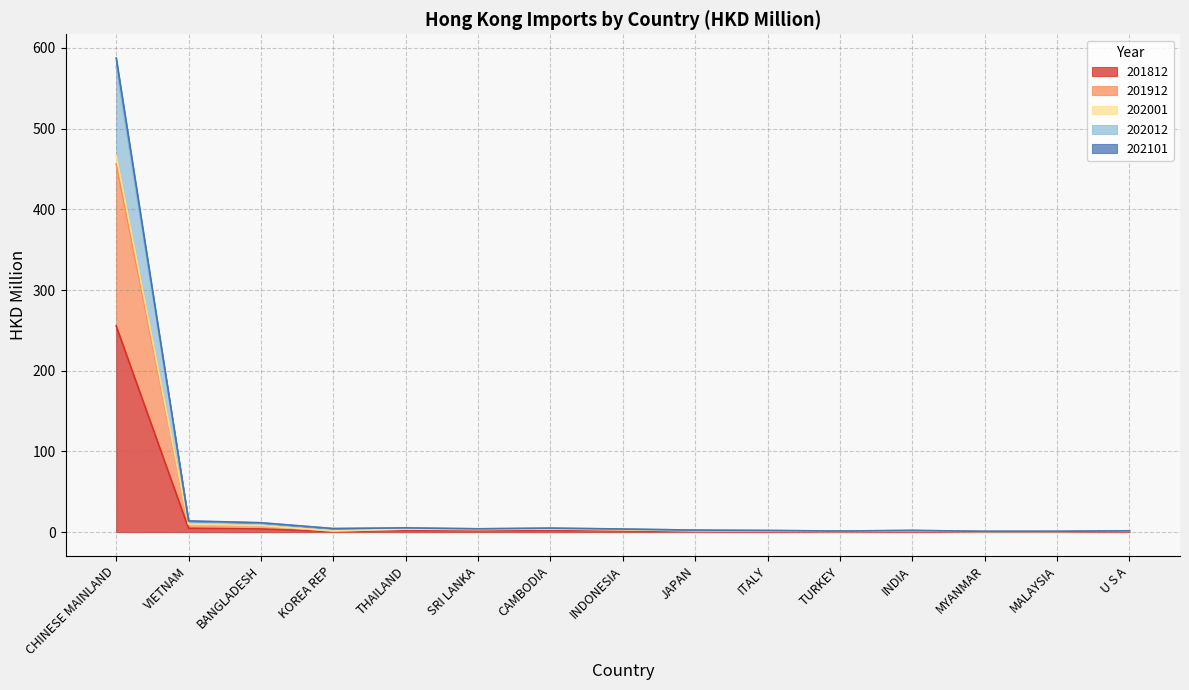

What is the approximate value of 201812 at JAPAN?

1.0